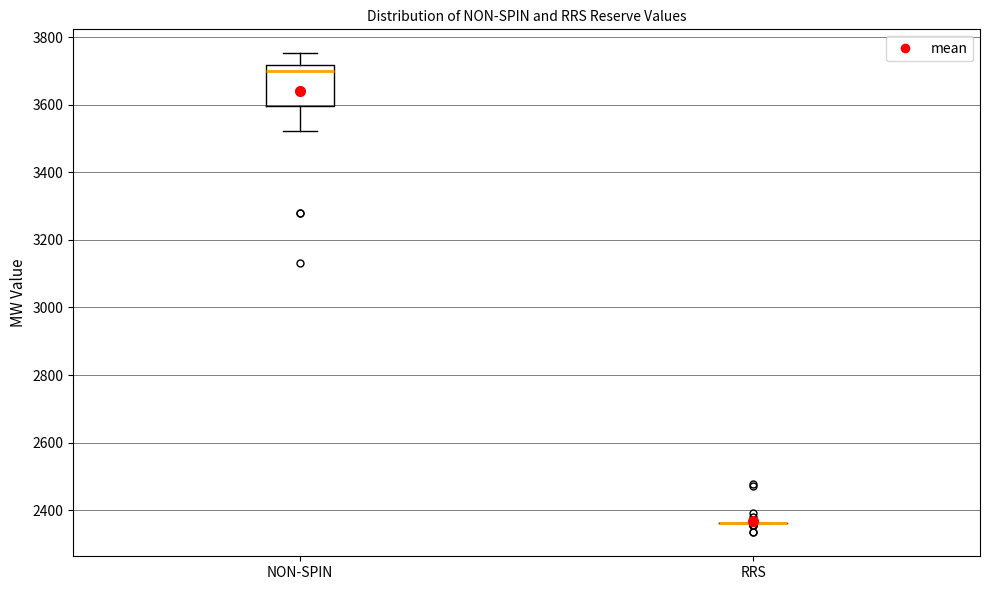

Reading left to right, transcribe this box plot: for each box, give where its median line is, the range the box spans, and where its two whiskers end, as read against the y-axis. The values are not printed on the chart, so give them approximately, as read against the axis.

NON-SPIN: median 3700, box 3600 to 3720, whiskers 3520 to 3760
RRS: box collapsed to a line at 2360, whiskers 2360 to 2360